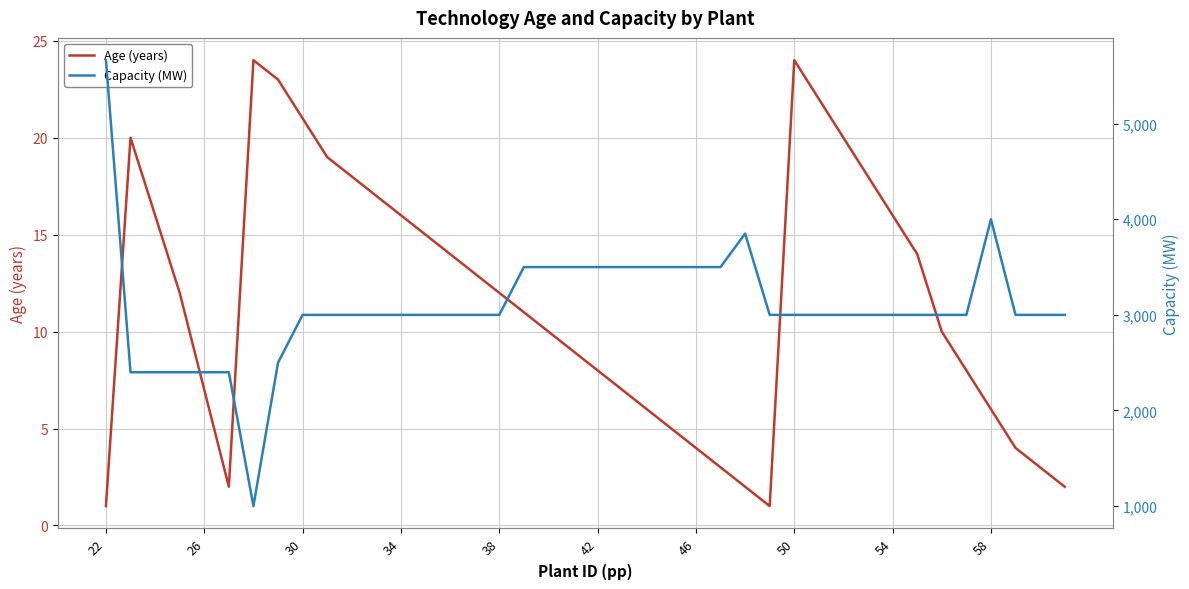

What are all the series names shown in the legend?

Age (years), Capacity (MW)